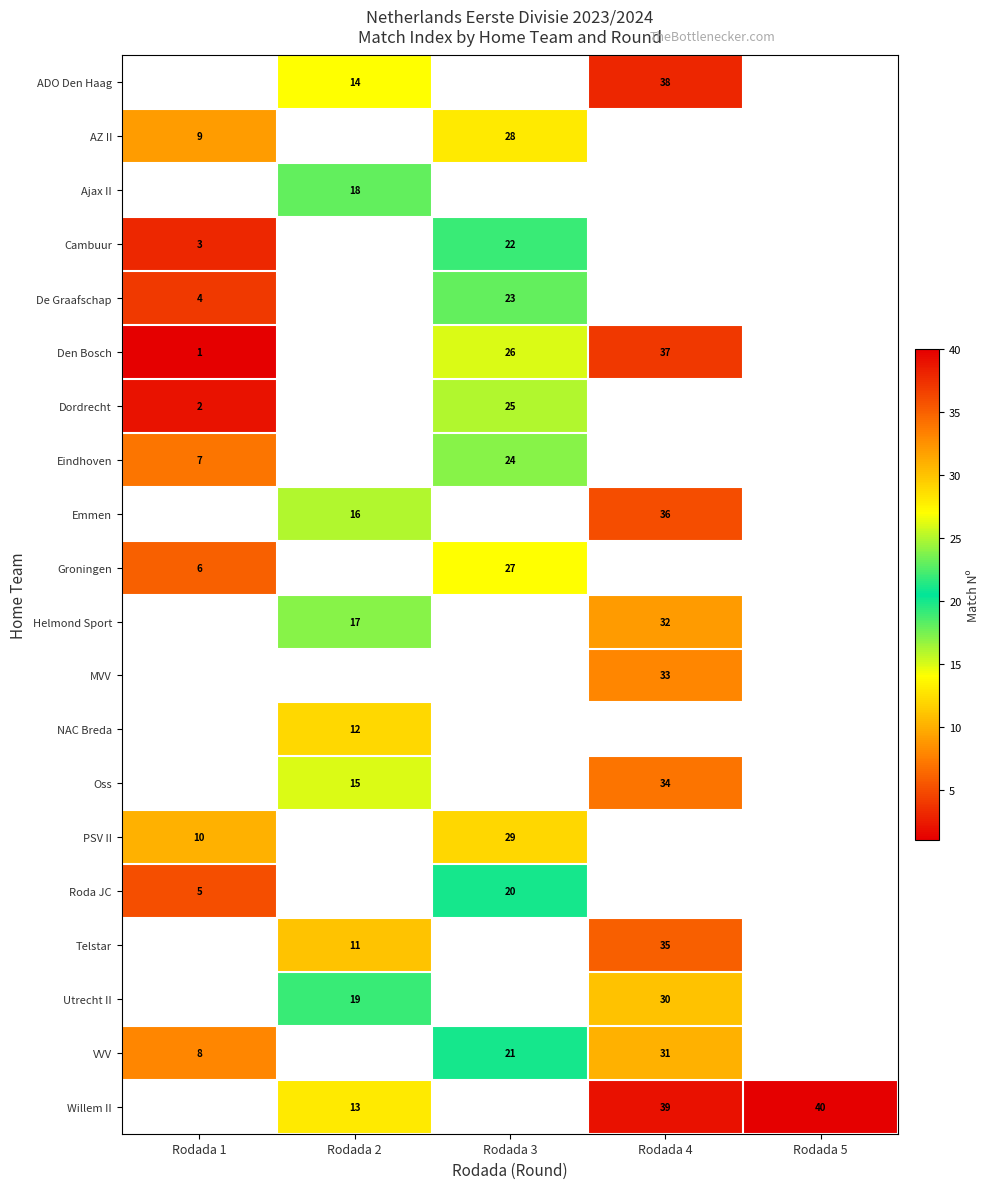

True or false: VVV has a value of 31 at Rodada 4.

True